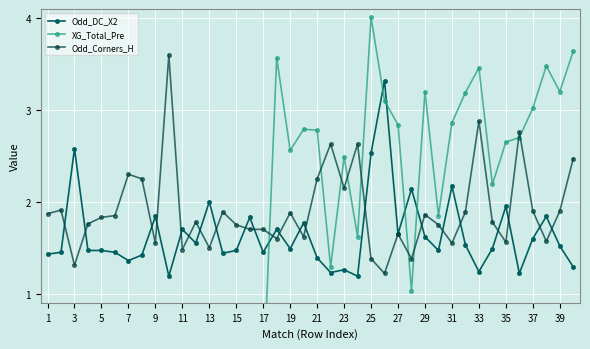

How many lines are shown in the chart?

3